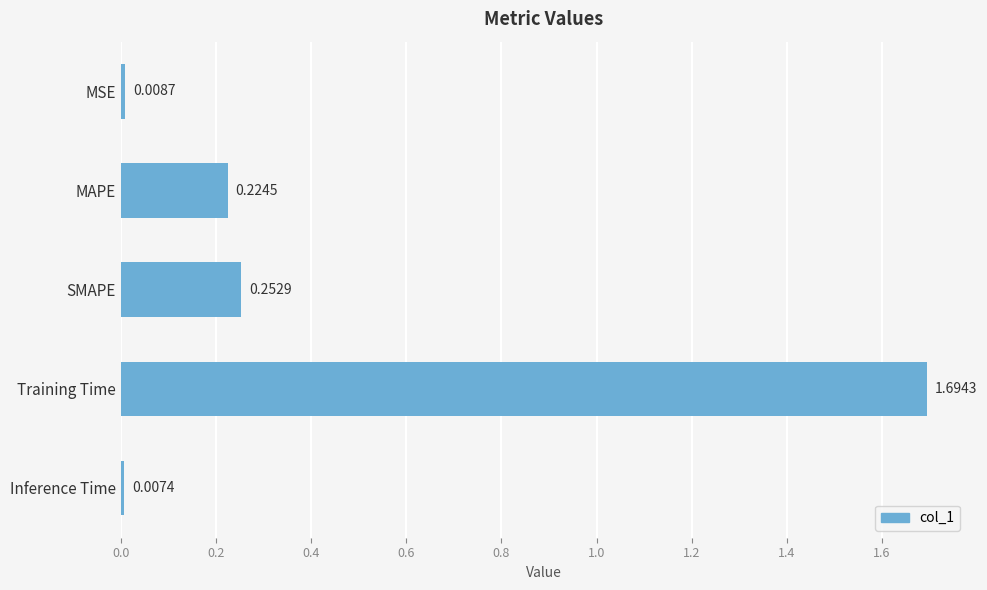

Which label corresponds to the largest value in the chart?

Training Time